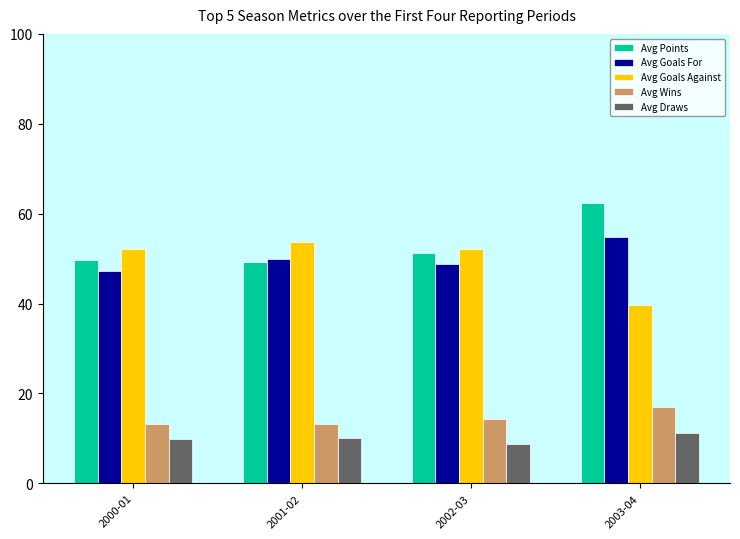

What is the sum of the Avg Points values at 2000-01 and 2001-02?

98.9